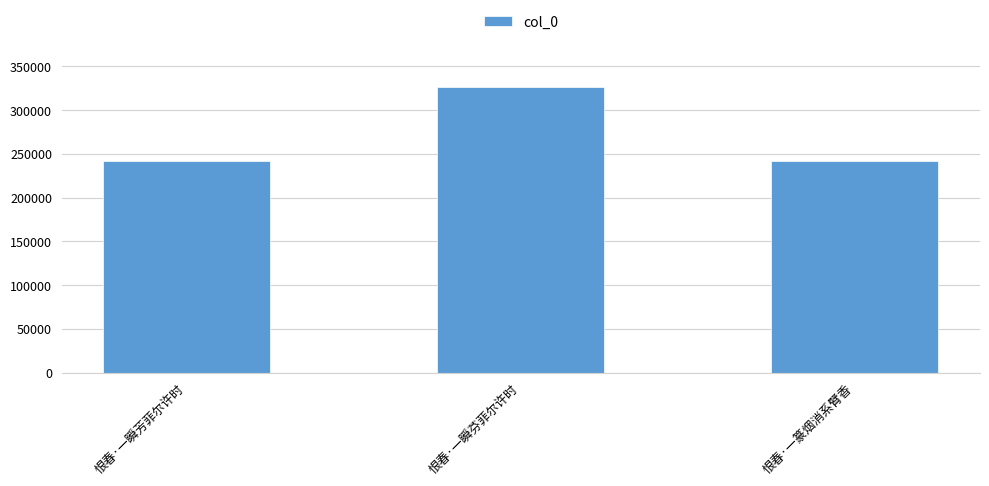

What is the sum of all values?

810751